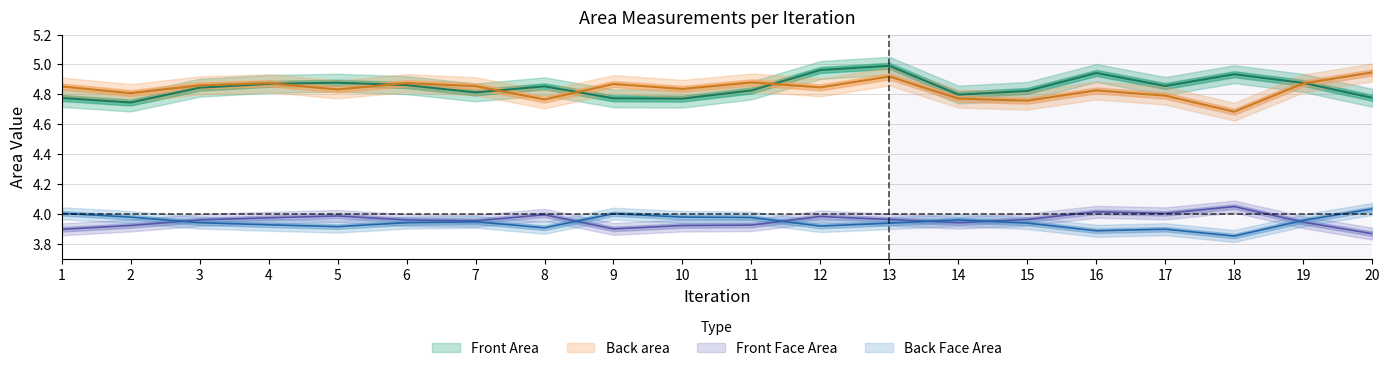

What is the difference between the maximum and minimum values in the Front Area series?

0.2